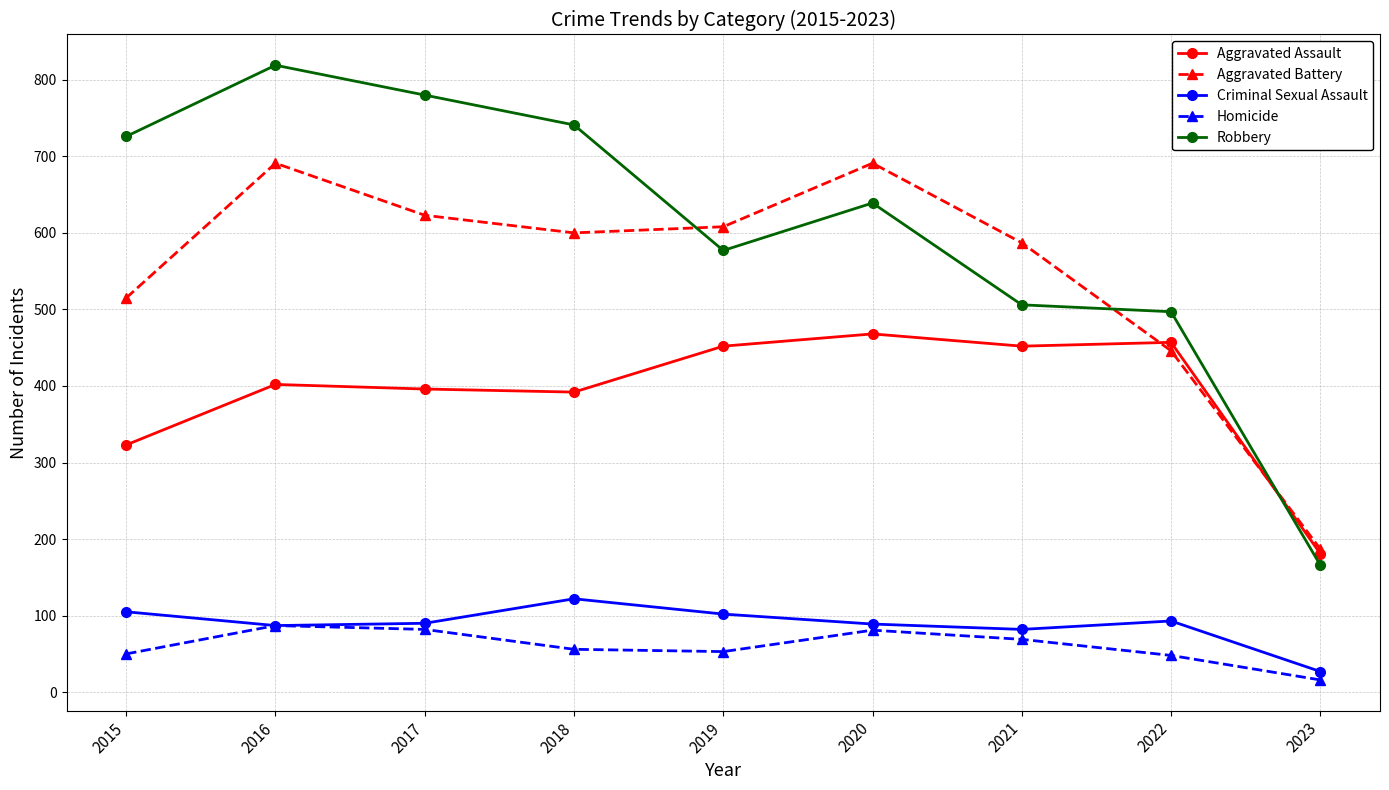

Which series has the widest spread of values?

Robbery